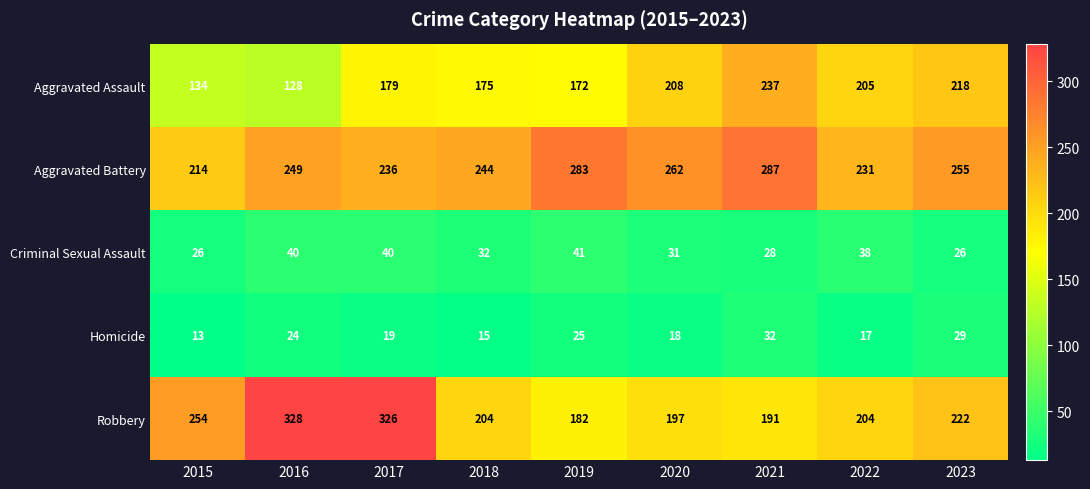

Where does the Homicide series first go above 19?

2016